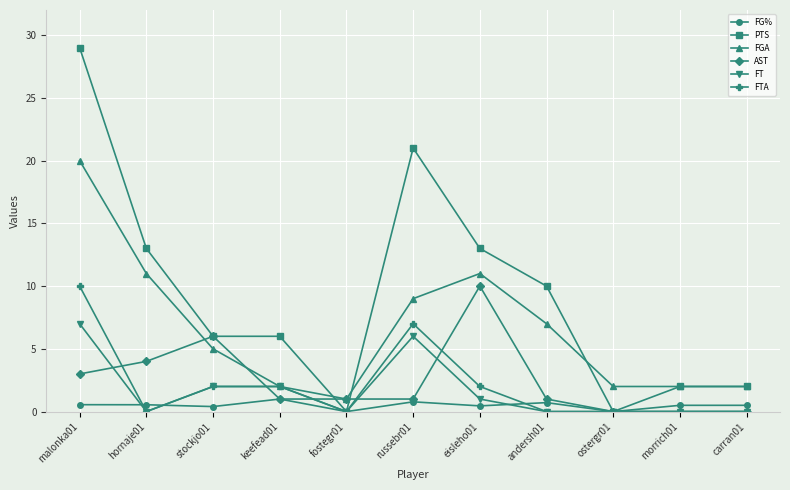

Which series has the largest total across all categories?

PTS